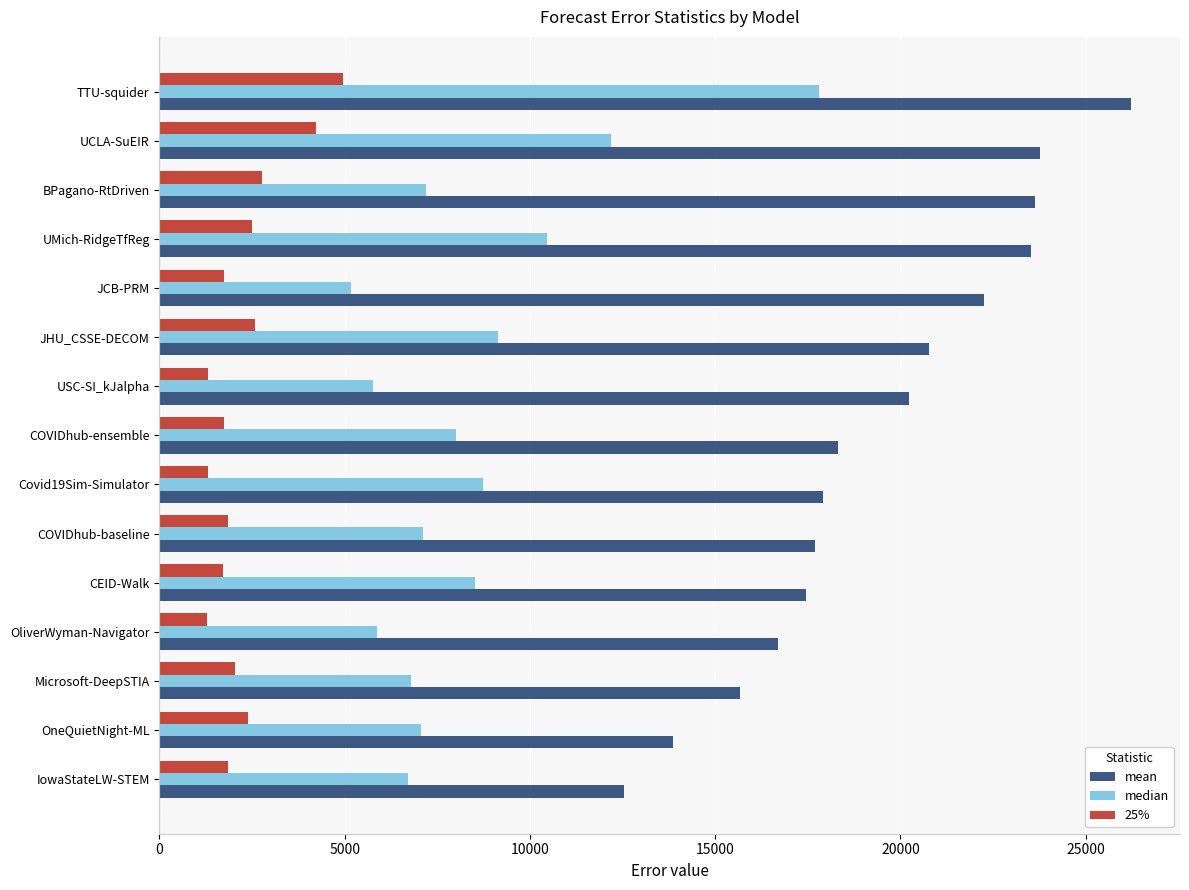

The value of median at Covid19Sim-Simulator is 8723.8. True or false?

True